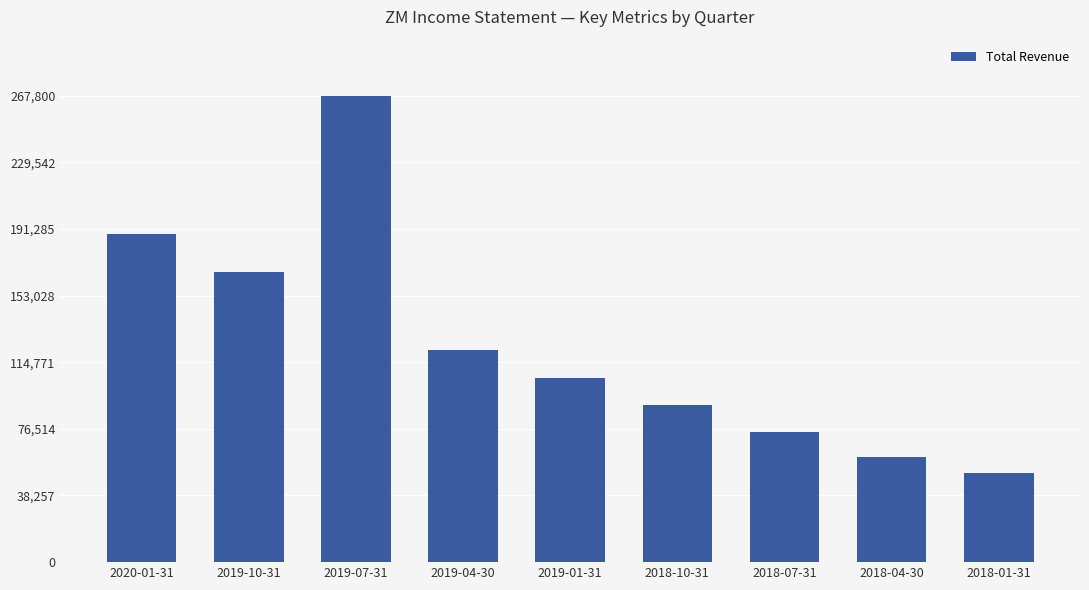

Rank the categories by value from lowest to highest.

2018-01-31, 2018-04-30, 2018-07-31, 2018-10-31, 2019-01-31, 2019-04-30, 2019-10-31, 2020-01-31, 2019-07-31